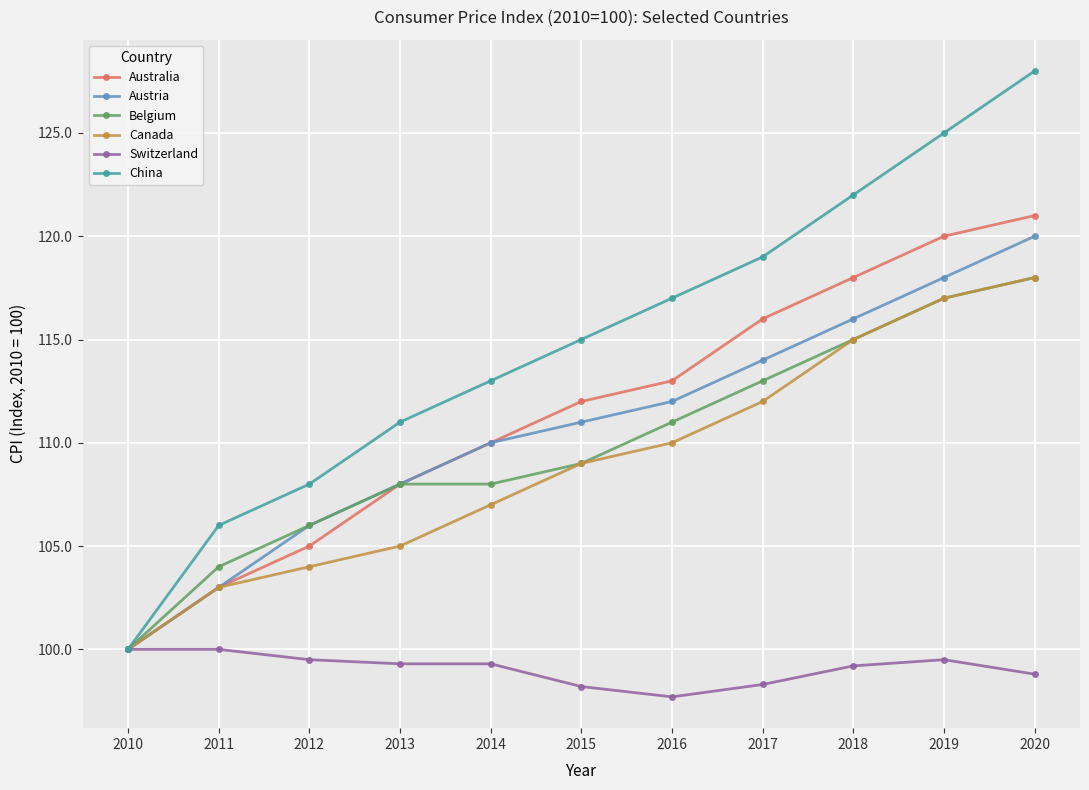

The value of Austria at 2013 is 71.7. True or false?

False